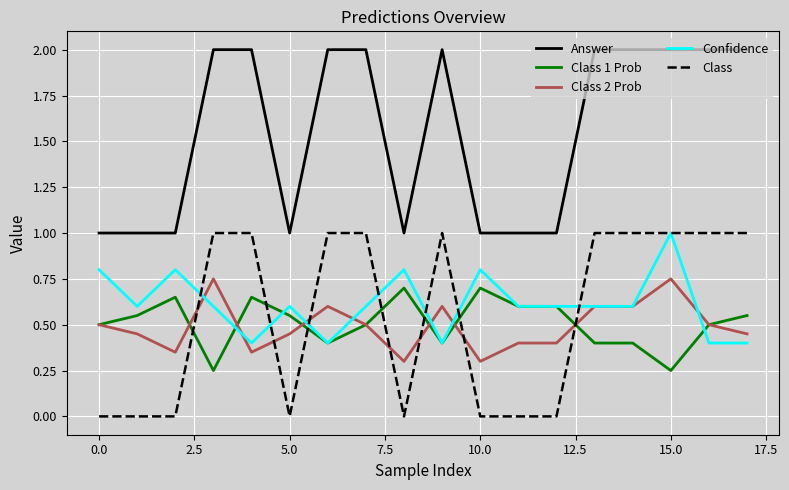

What is the greatest value displayed?

2.0